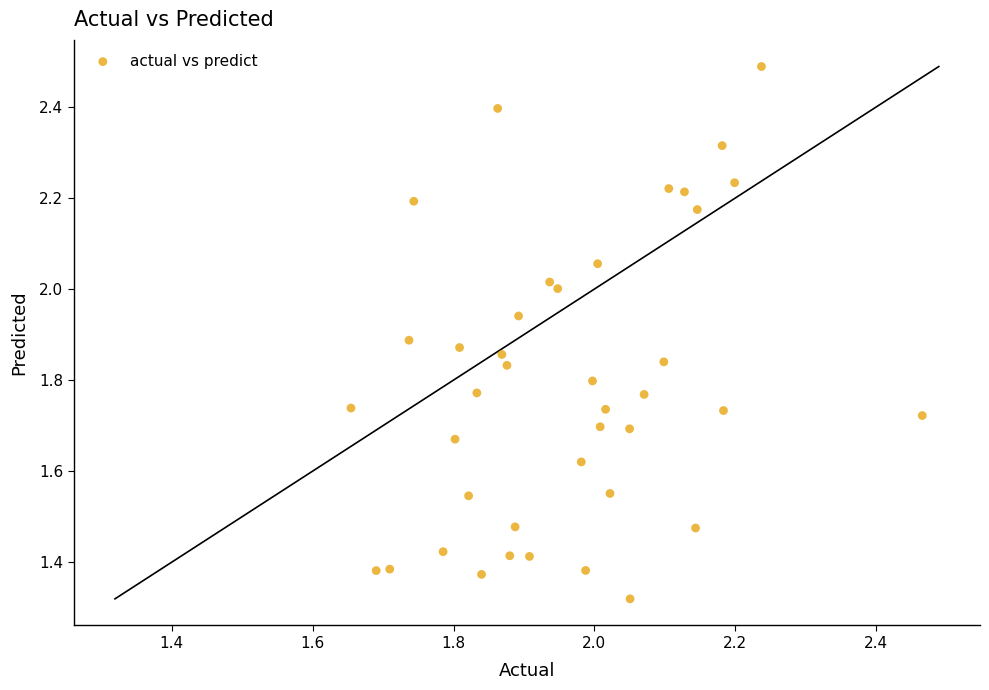

What is the range of Y values (max minus min)?

1.2